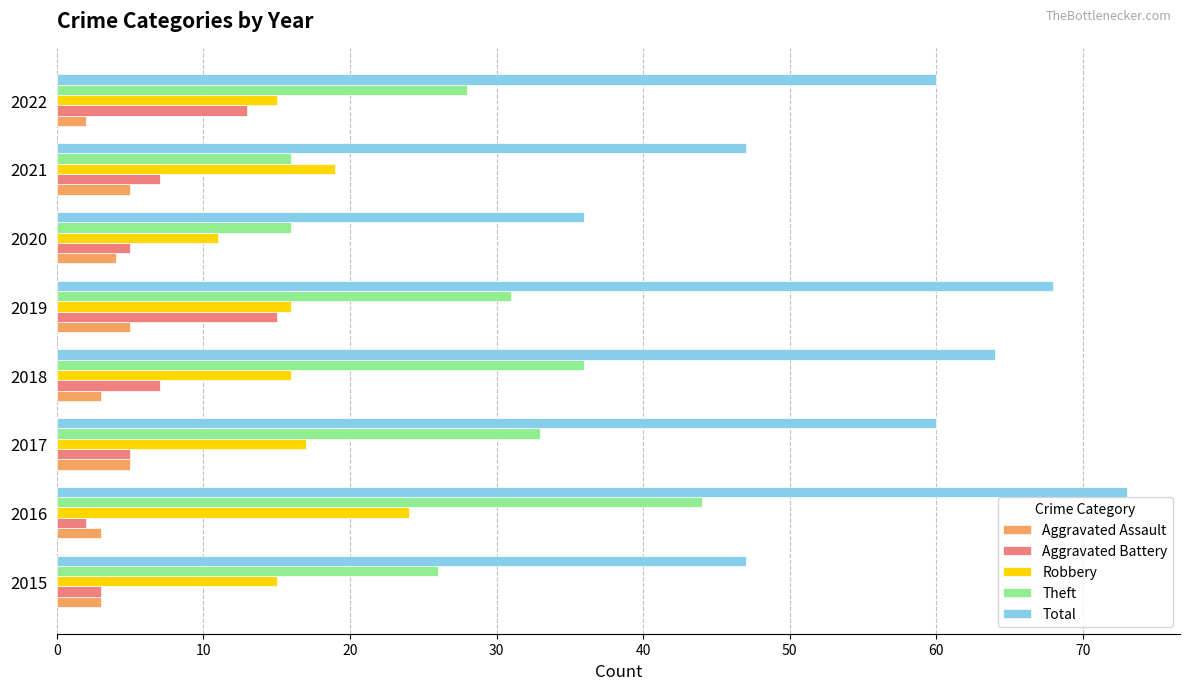

What is the average value of the Theft series?

29